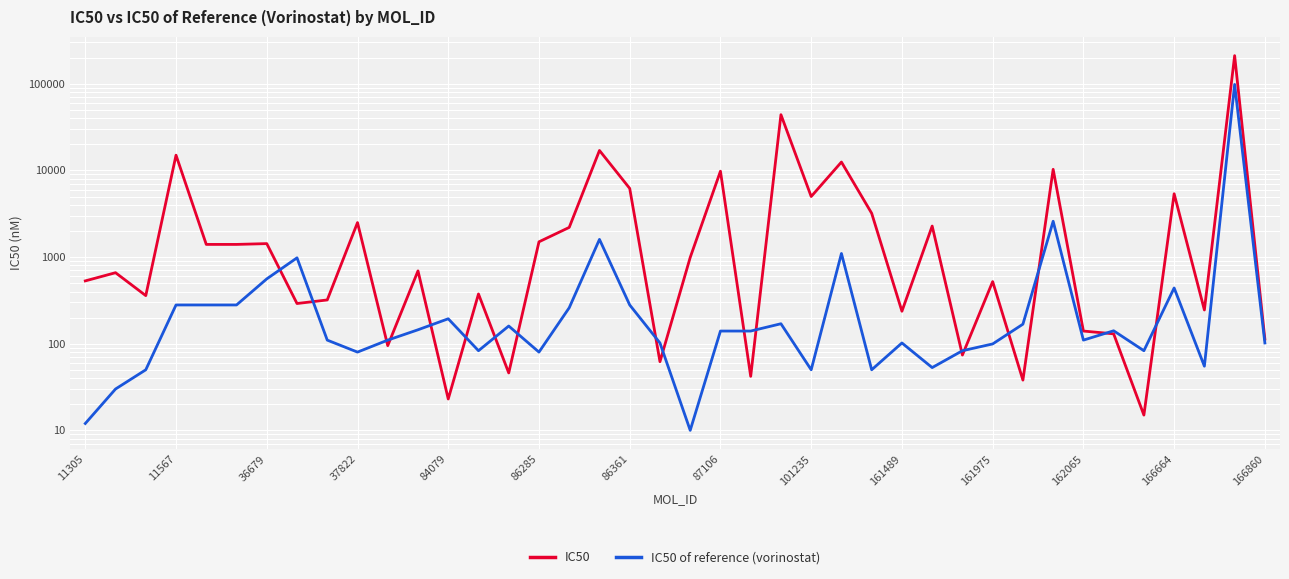

What is the difference between the maximum and second lowest values in the IC50 series?

211307.0